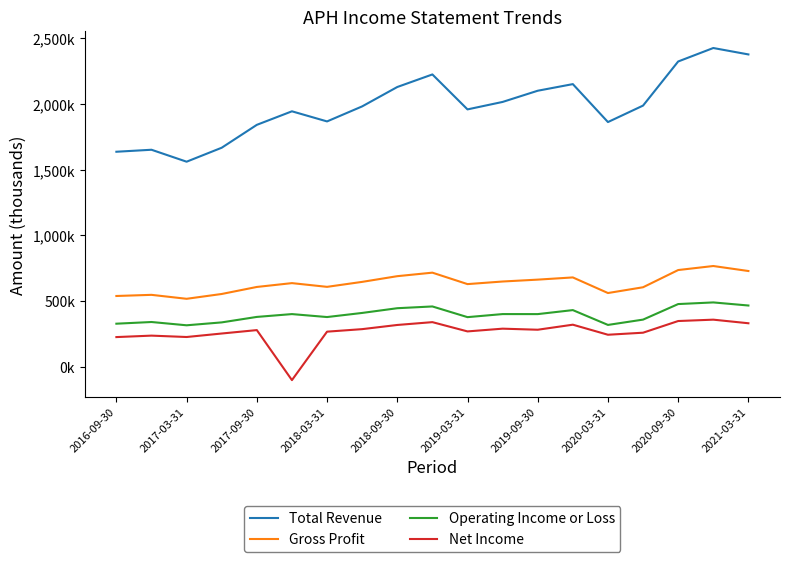

True or false: Net Income and Gross Profit intersect in this chart.

False